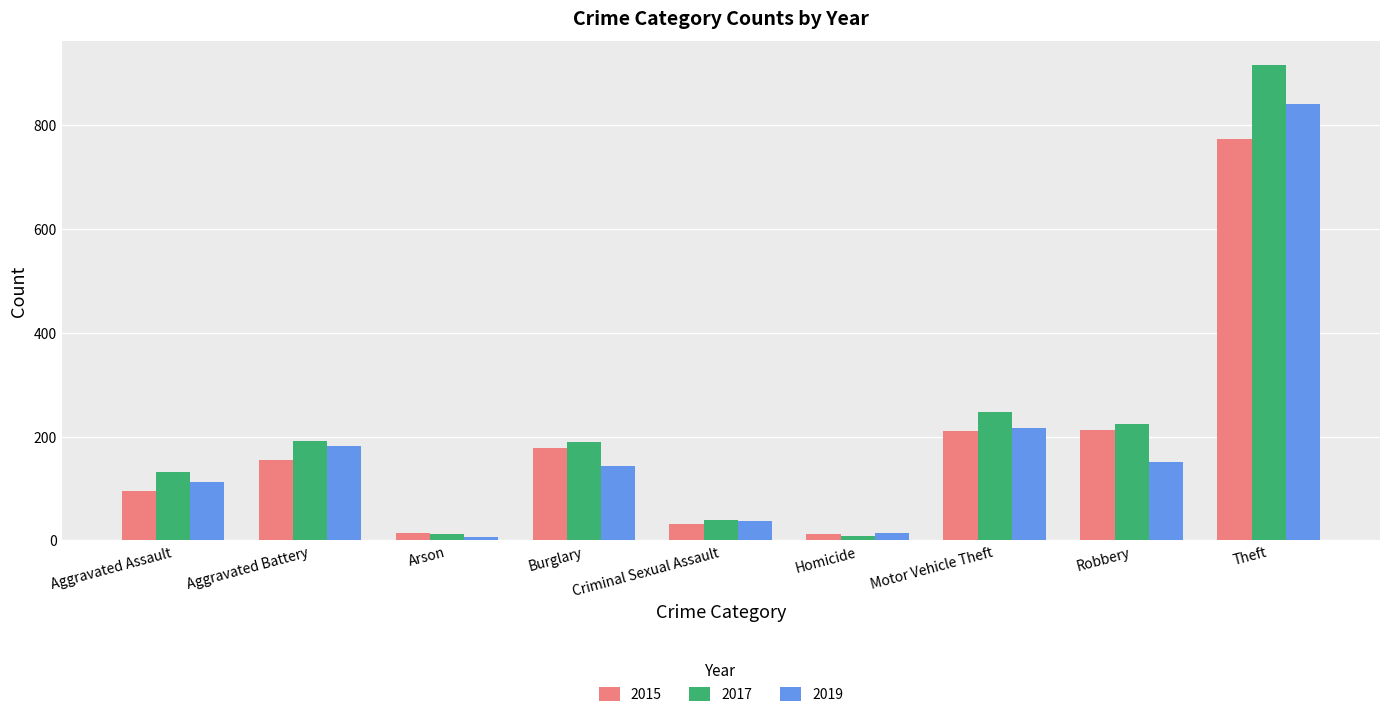

Is the value of 2017 at Theft greater than the value of 2019 at Motor Vehicle Theft?

Yes